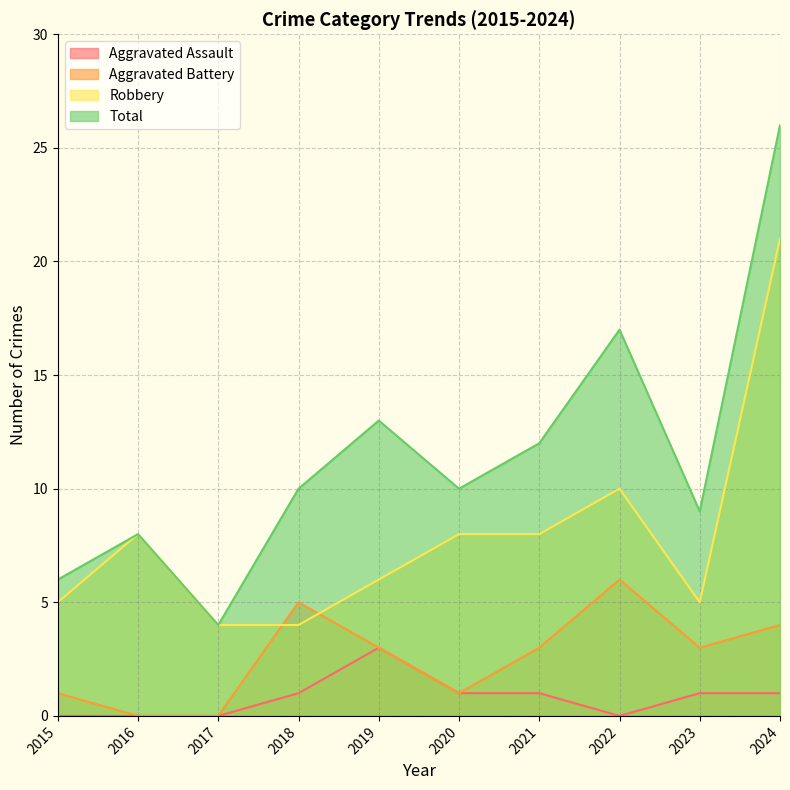

Reading right to left, what are all the values shown in this chart?

Aggravated Assault: 1	1	0	1	1	3	1	0	0	0
Aggravated Battery: 4	3	6	3	1	3	5	0	0	1
Robbery: 21	5	10	8	8	6	4	4	8	5
Total: 26	9	17	12	10	13	10	4	8	6